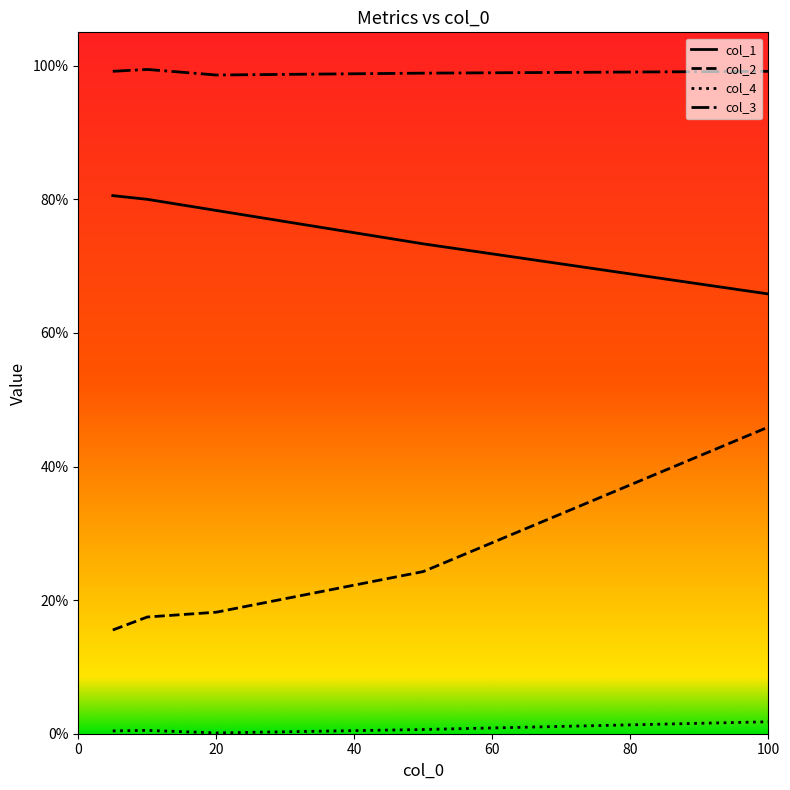

Does the chart display data point markers on the line(s)?

No